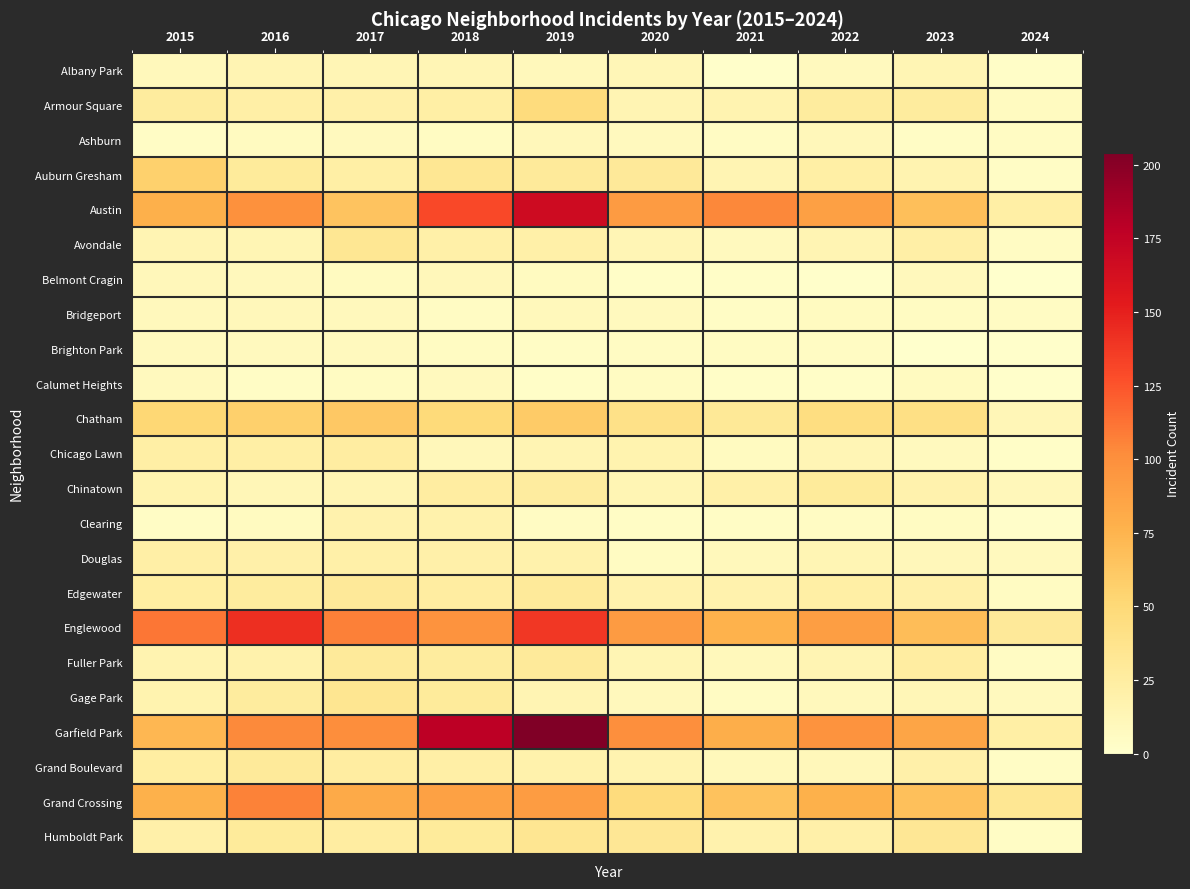

At which category is the sum across all series the highest?

2019